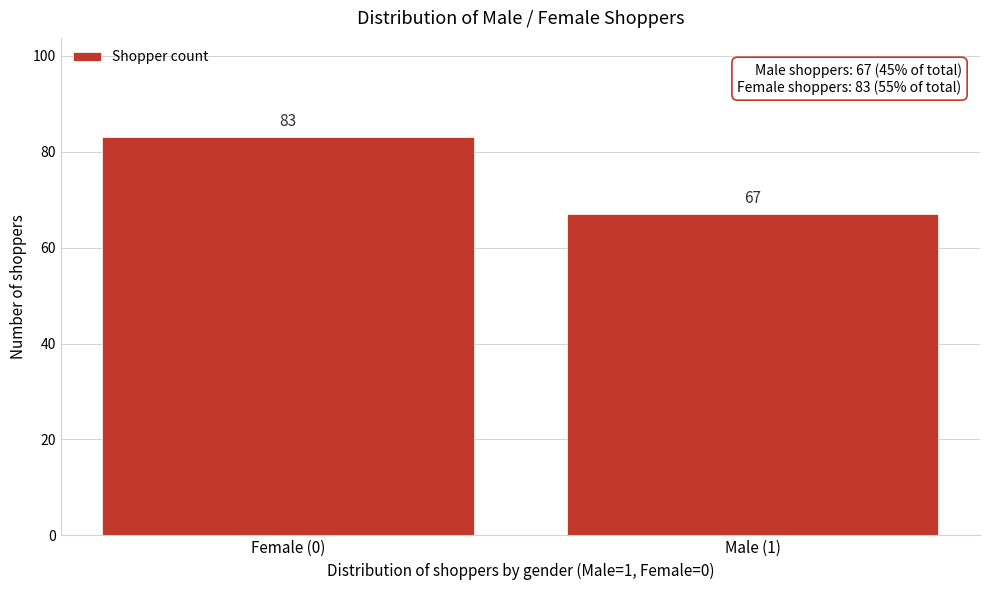

Reading left to right, transcribe all the data shown in this chart.

Female (0)=83	Male (1)=67